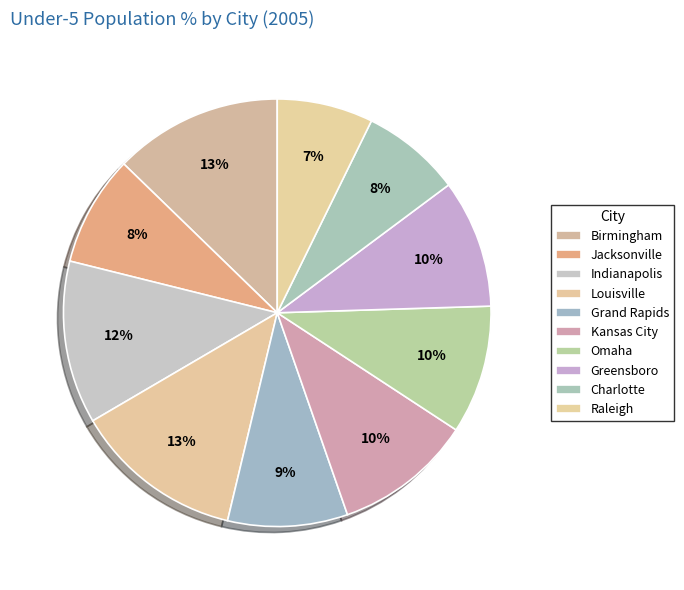

The Louisville slice represents 13% of the pie. True or false?

True